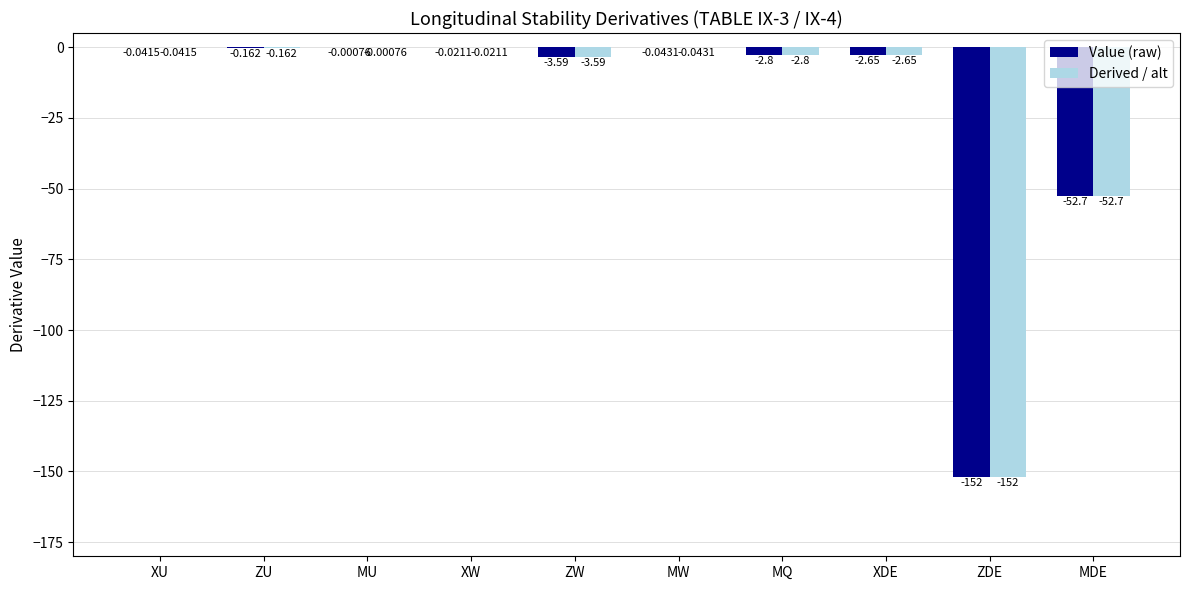

At which category does the chart reach its peak across all series?

MU